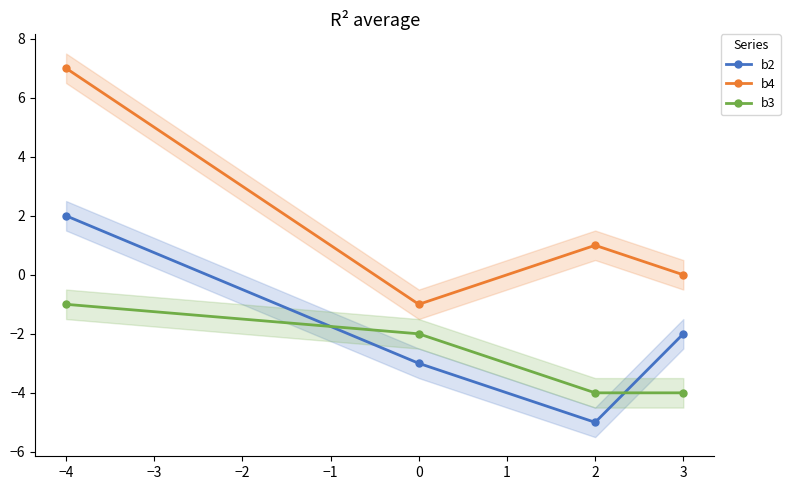

Does the chart have visible grid lines?

No